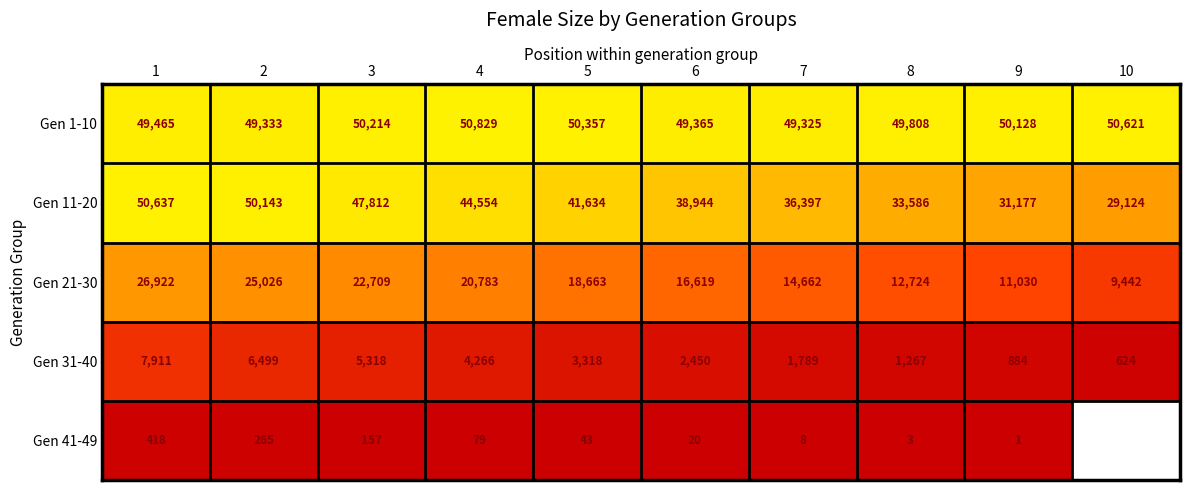

What is the sum of all Gen 31-40 values?

34326